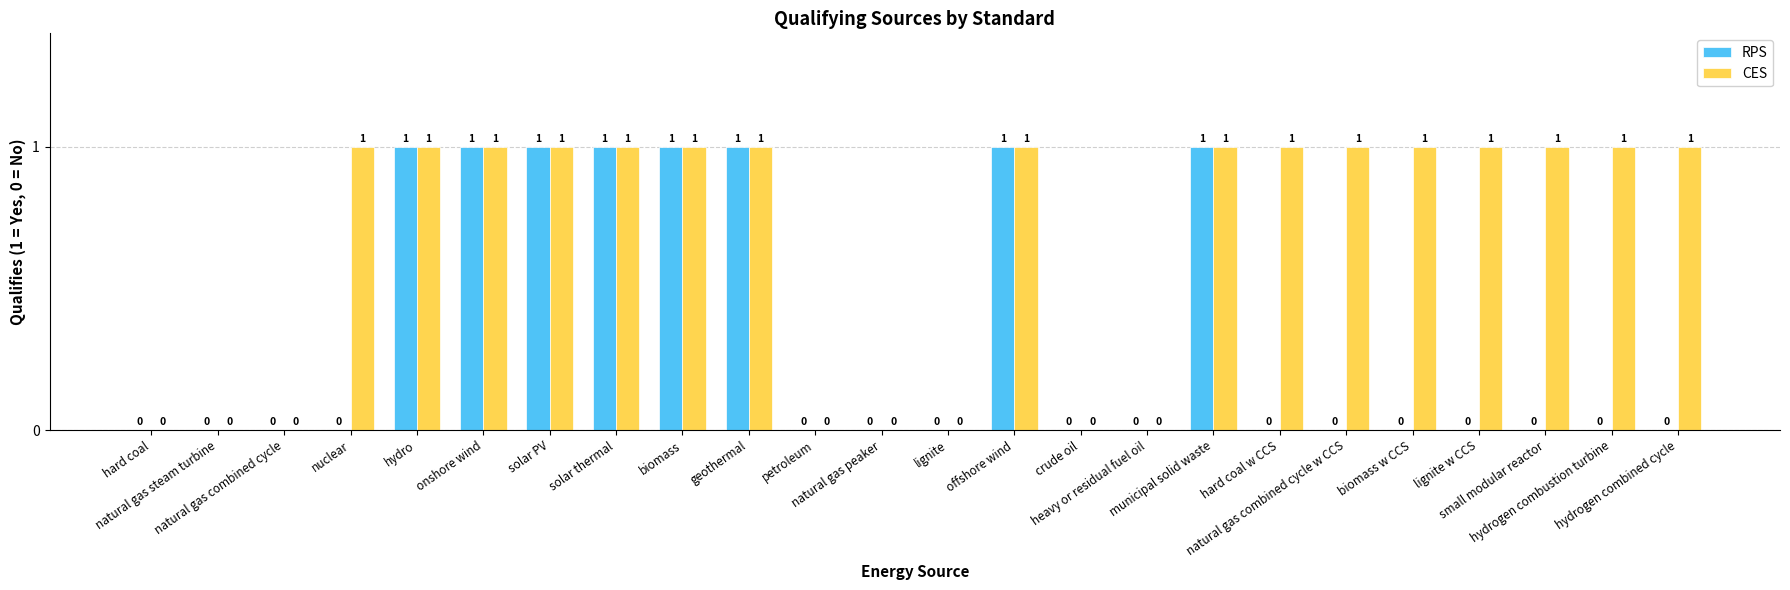

Reading left to right, list all the values displayed in this chart.

RPS: hard coal=0	natural gas steam turbine=0	natural gas combined cycle=0	nuclear=0	hydro=1	onshore wind=1	solar PV=1	solar thermal=1	biomass=1	geothermal=1	petroleum=0	natural gas peaker=0	lignite=0	offshore wind=1	crude oil=0	heavy or residual fuel oil=0	municipal solid waste=1	hard coal w CCS=0	natural gas combined cycle w CCS=0	biomass w CCS=0	lignite w CCS=0	small modular reactor=0	hydrogen combustion turbine=0	hydrogen combined cycle=0
CES: hard coal=0	natural gas steam turbine=0	natural gas combined cycle=0	nuclear=1	hydro=1	onshore wind=1	solar PV=1	solar thermal=1	biomass=1	geothermal=1	petroleum=0	natural gas peaker=0	lignite=0	offshore wind=1	crude oil=0	heavy or residual fuel oil=0	municipal solid waste=1	hard coal w CCS=1	natural gas combined cycle w CCS=1	biomass w CCS=1	lignite w CCS=1	small modular reactor=1	hydrogen combustion turbine=1	hydrogen combined cycle=1